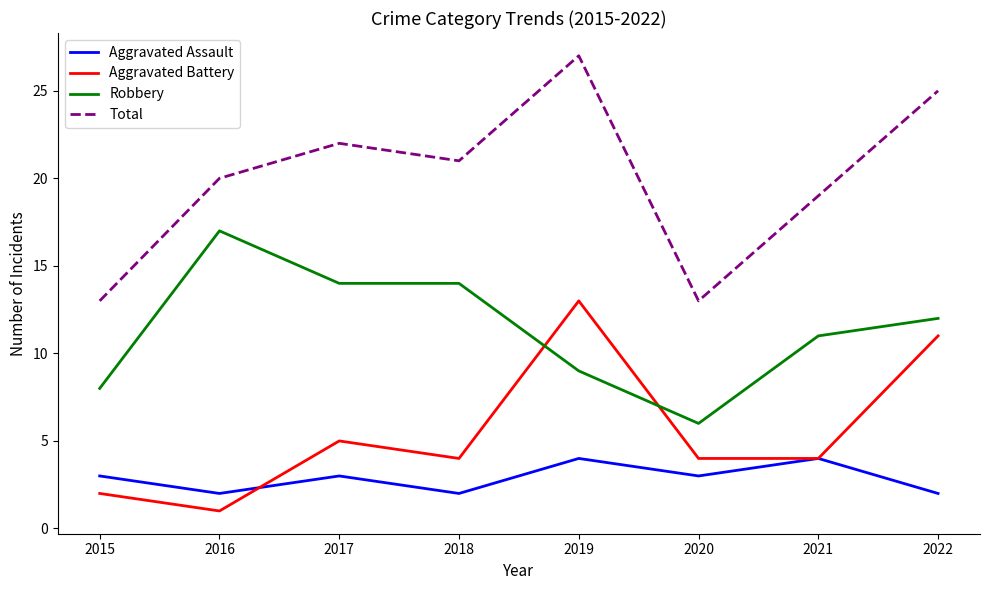

How many interior local valleys does the Aggravated Assault series have?

3